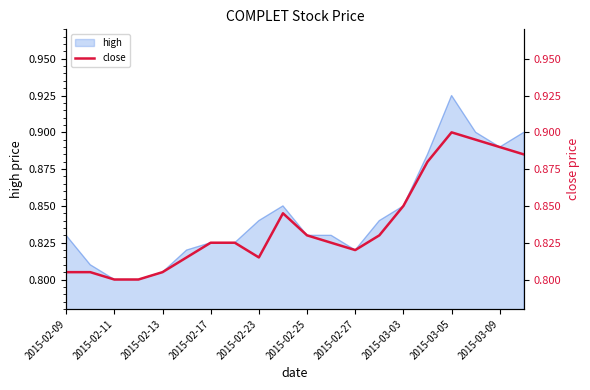

What is the minimum value shown in the chart?

0.8